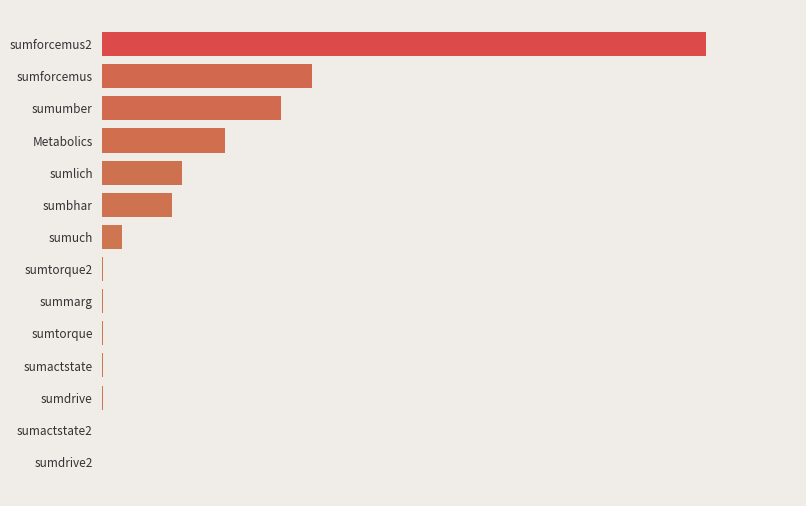

Are the bars horizontal?

Yes